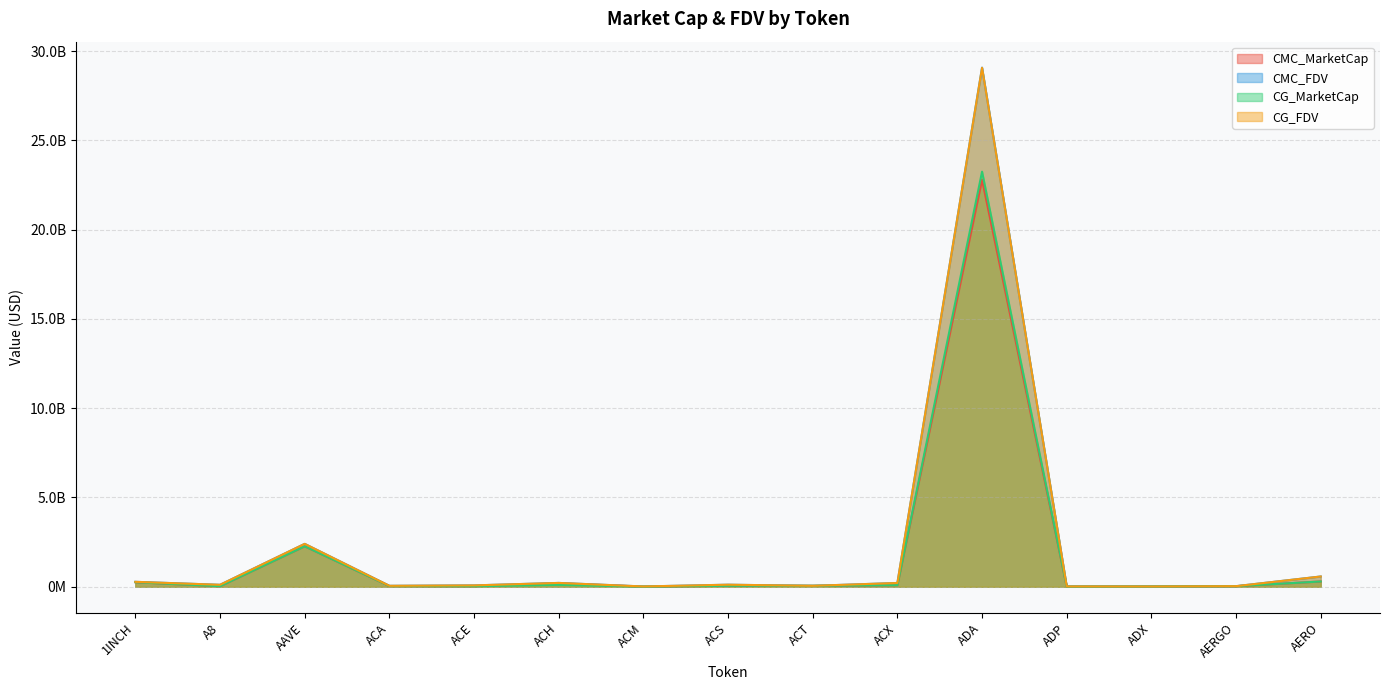

Which series has the largest total across all categories?

CMC_FDV